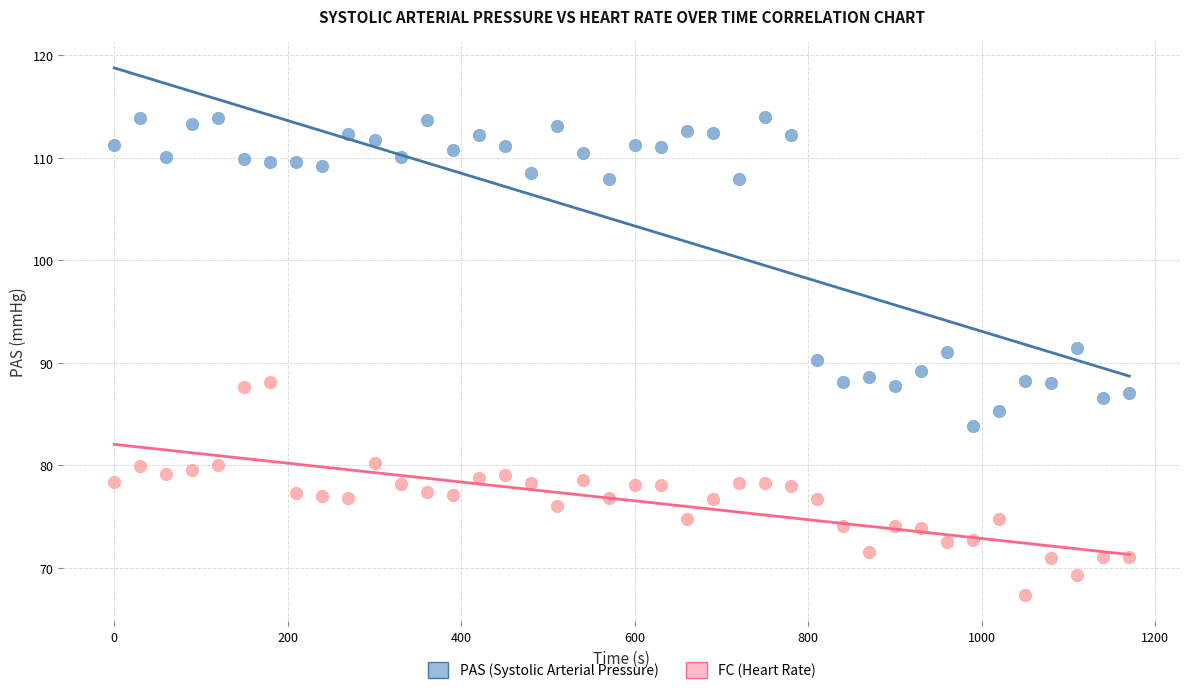

Across all data points, what is the range of X values (max minus min)?

1170.0